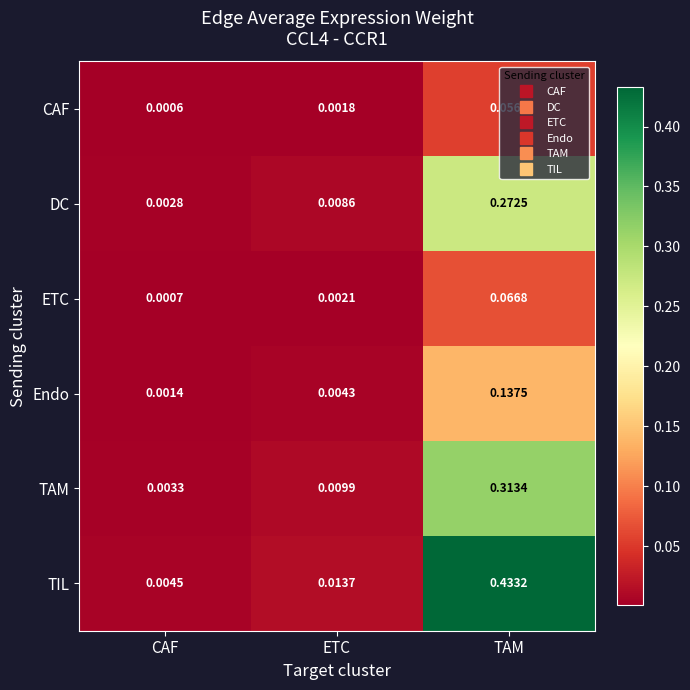

Between ETC and TAM, which series saw the biggest shift?

TIL